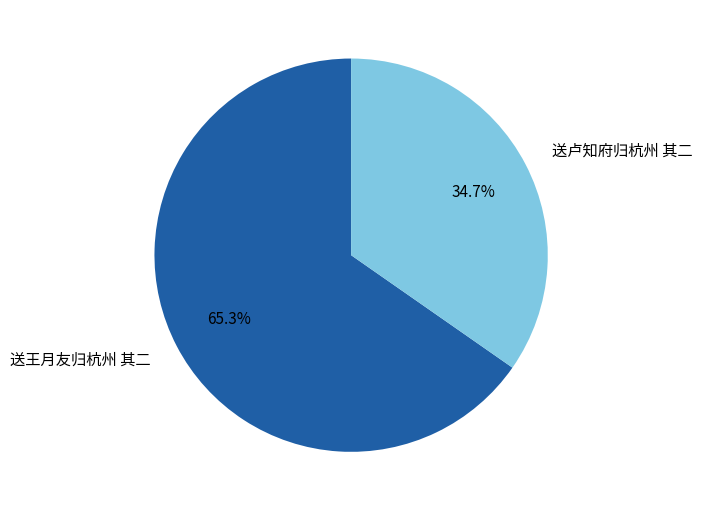

What percentage is the 送卢知府归杭州 其二 slice, to the nearest percent?

35%